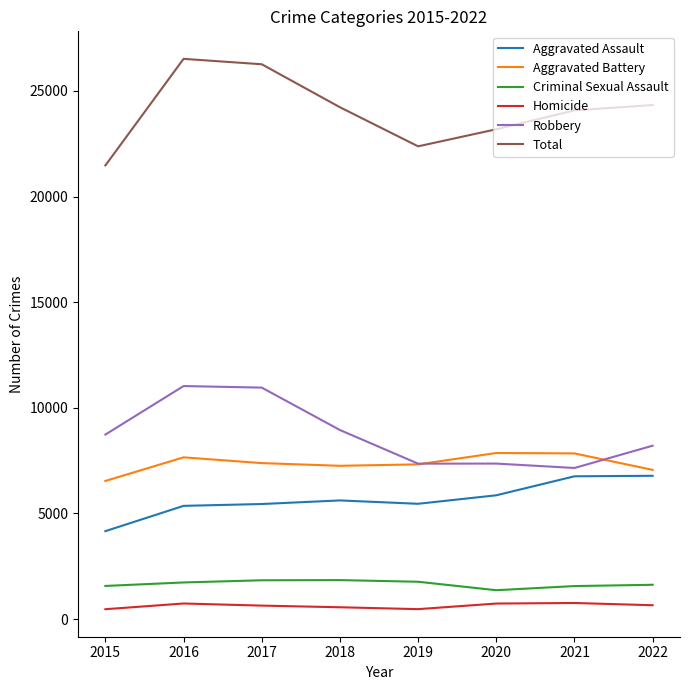

What is the difference between the Robbery values at 2020 and 2018?

1589